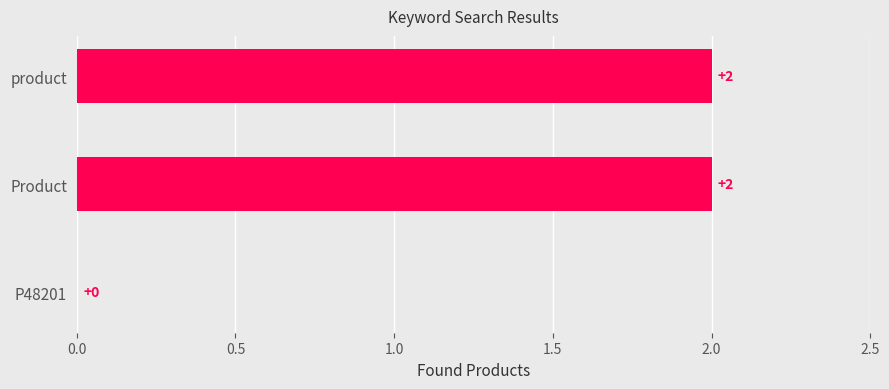

The chart shows a value of 1 at P48201. True or false?

False